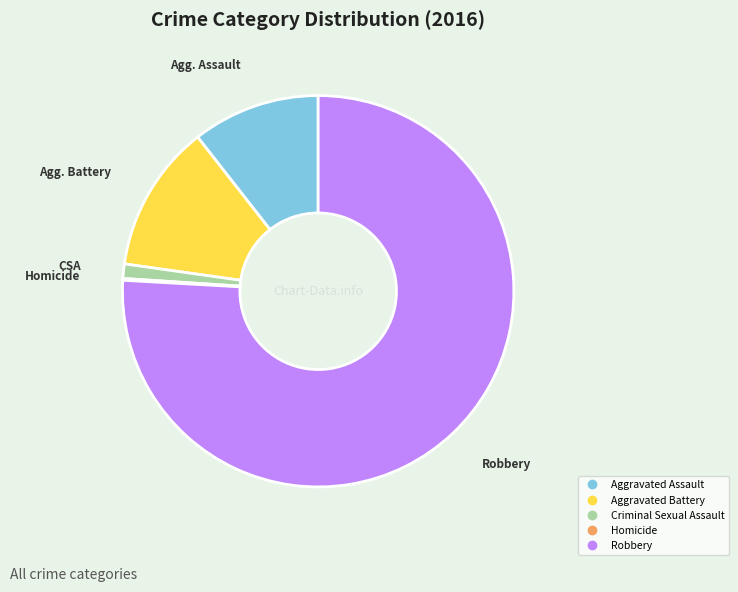

Is it true that Robbery is 76% of the pie?

True